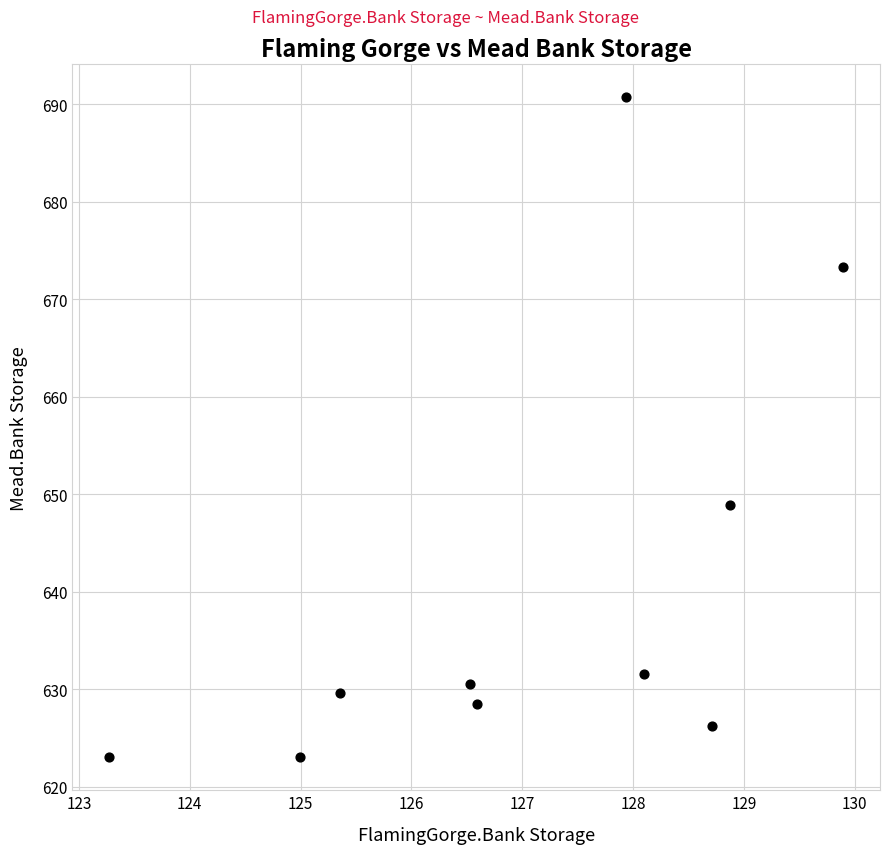

What Y value in the scatter plot is closest to 656?

648.9